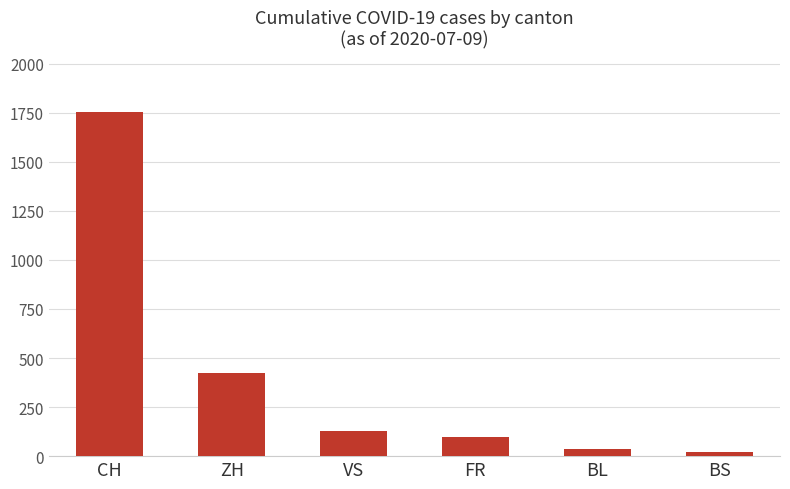

The VS series shows 49 at 2020-06-18. True or false?

False